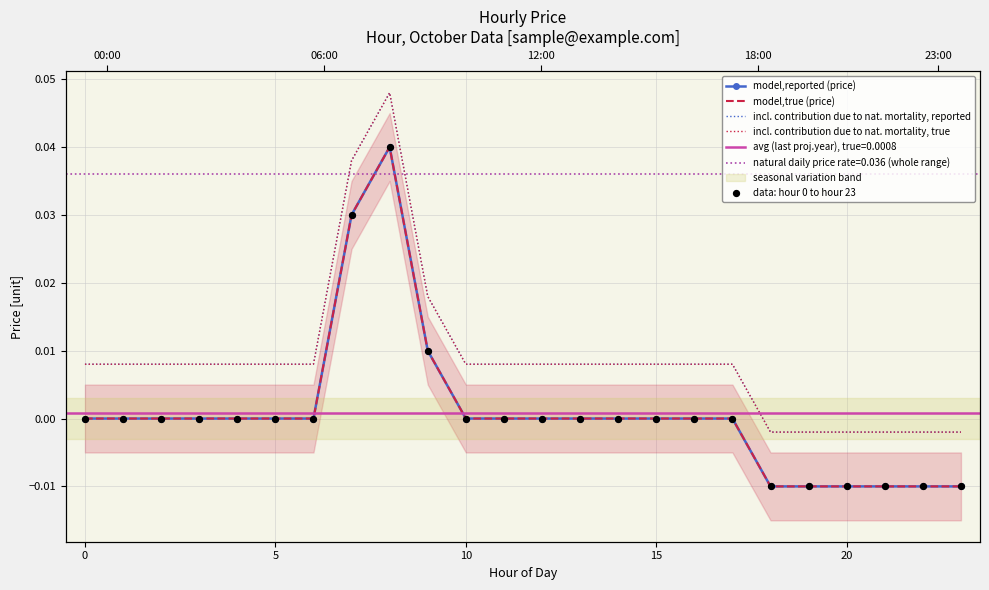

Which series reaches the minimum Y coordinate?

model,reported (price)